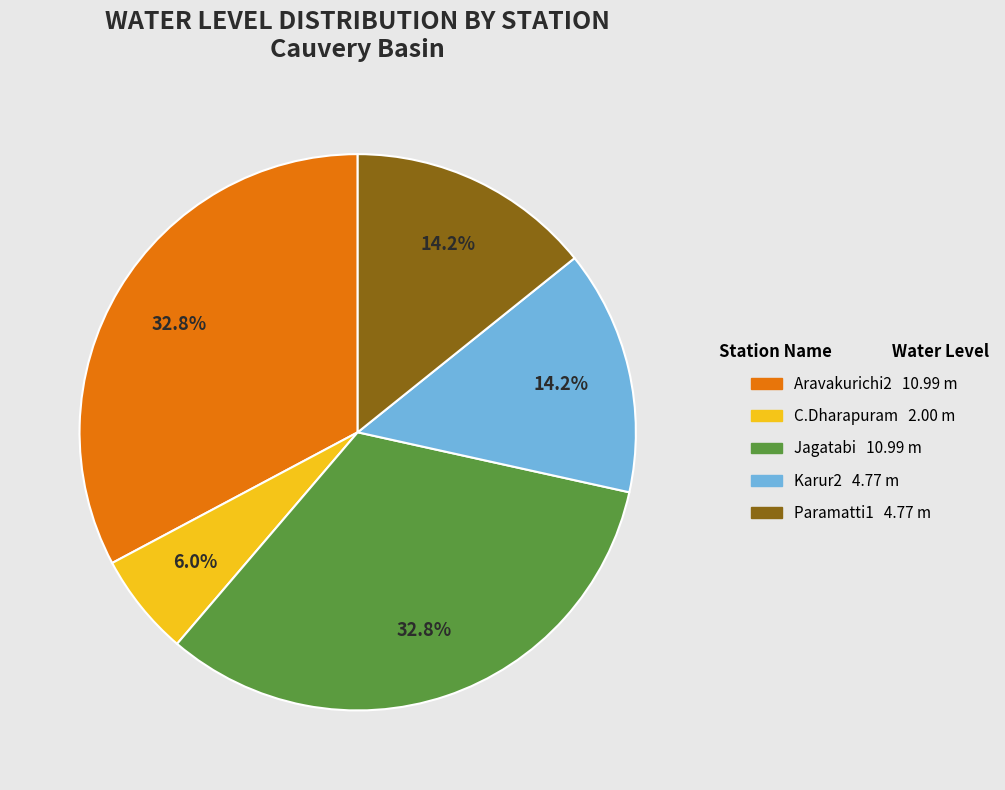

Count the number of slices in the pie.

5